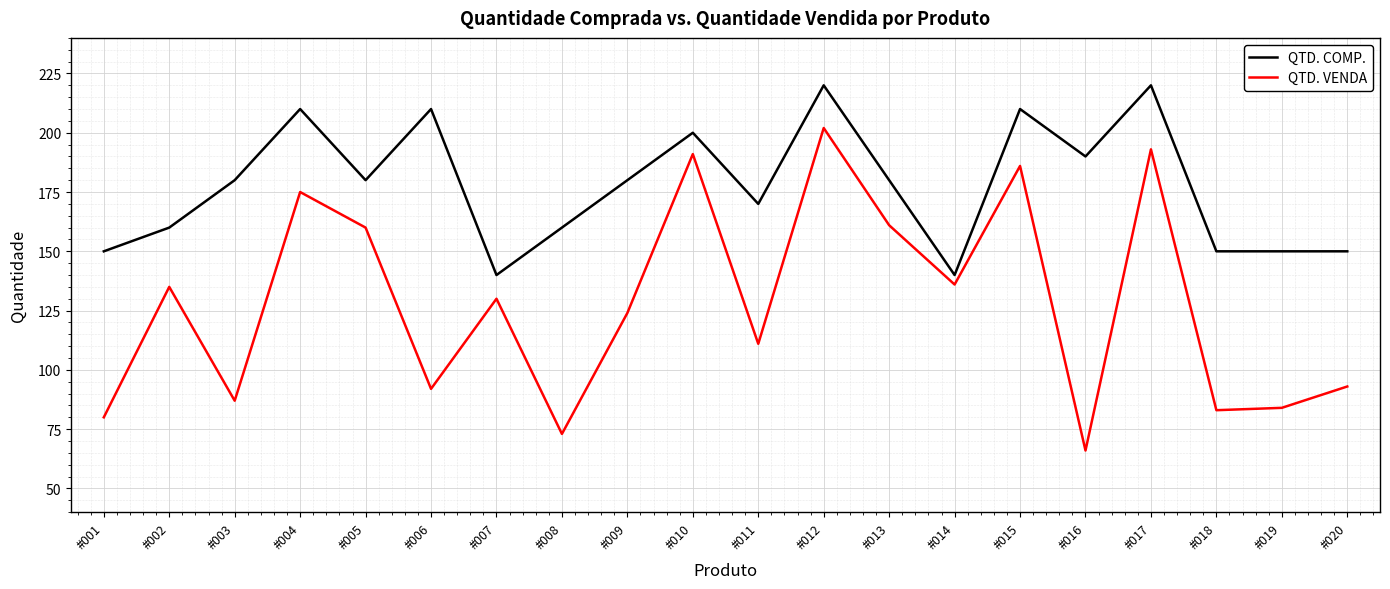

True or false: QTD. VENDA and QTD. COMP. cross at least once.

False